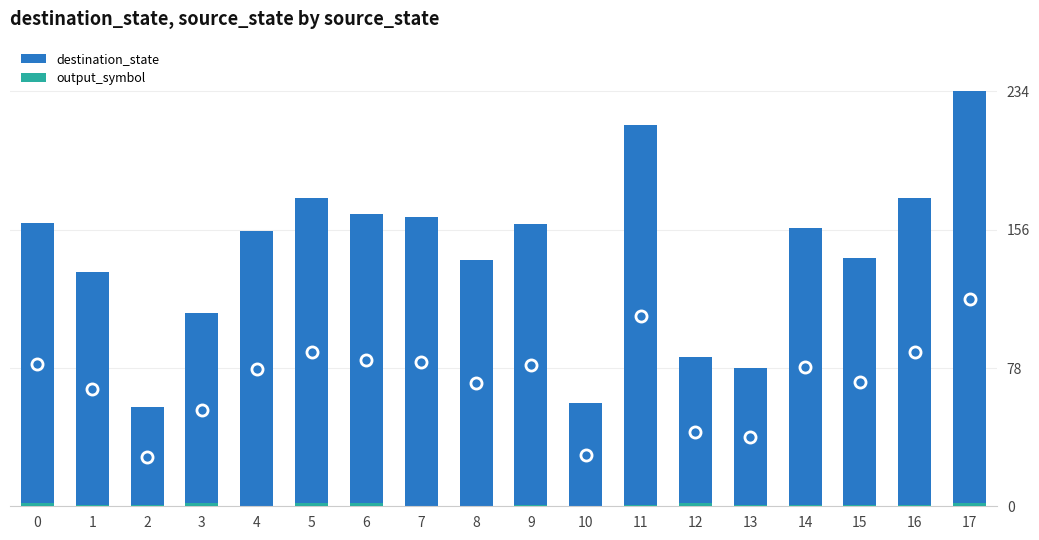

What is the difference between the highest and lowest values at 15?

139